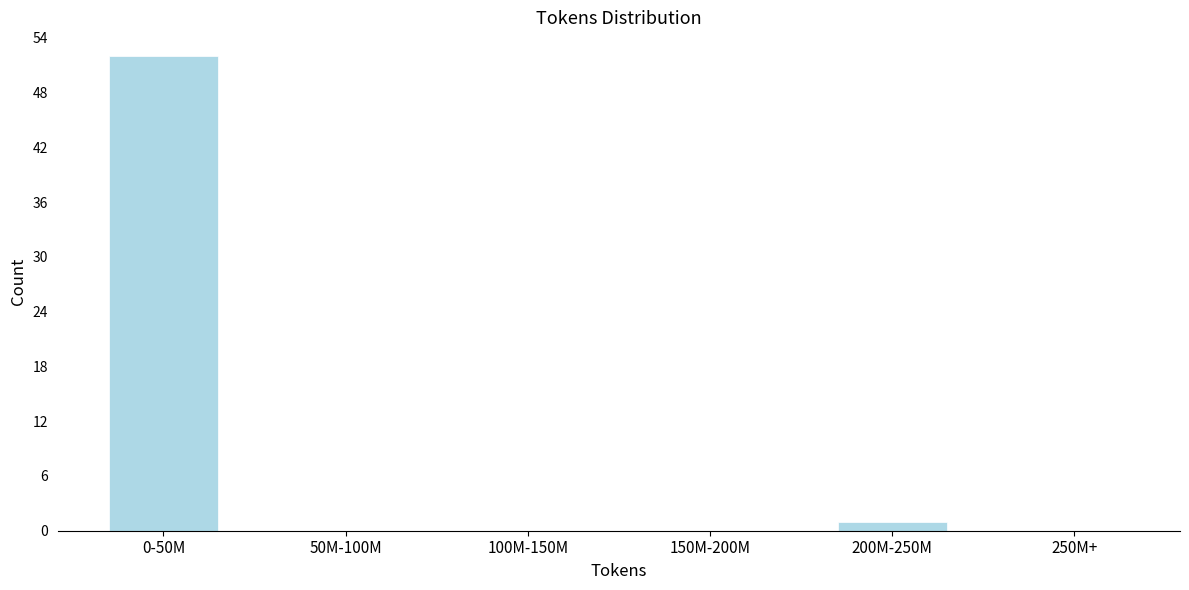

Reading left to right, what are all the values shown in this chart?

0-50M=52	50M-100M=0	100M-150M=0	150M-200M=0	200M-250M=1	250M+=0